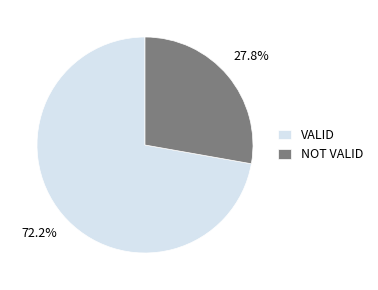

What percentage is the VALID slice, to the nearest percent?

72%